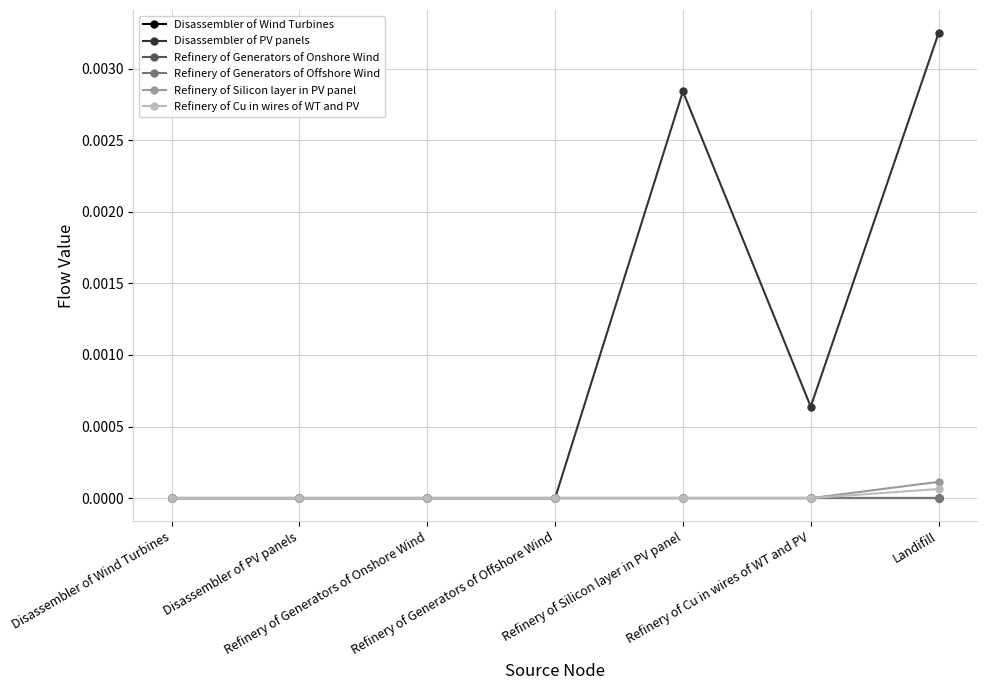

Is this an area chart (filled region under the line)?

No